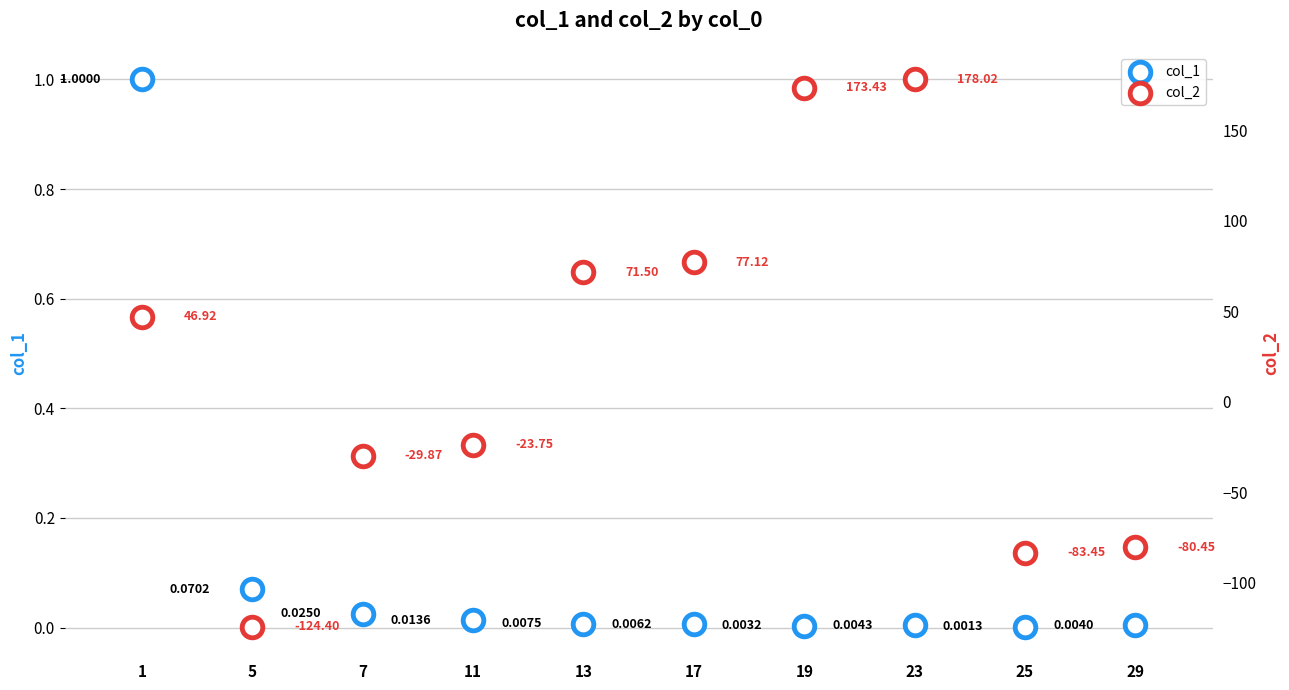

At how many categories does at least one series exceed 4?

5